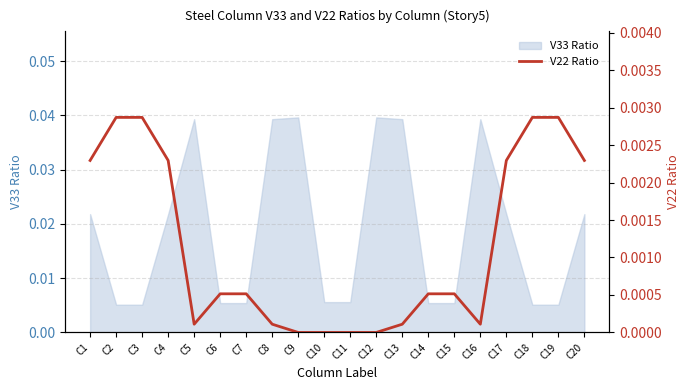

How many points are lower than both their immediate neighbors (excluding endpoints)?

2